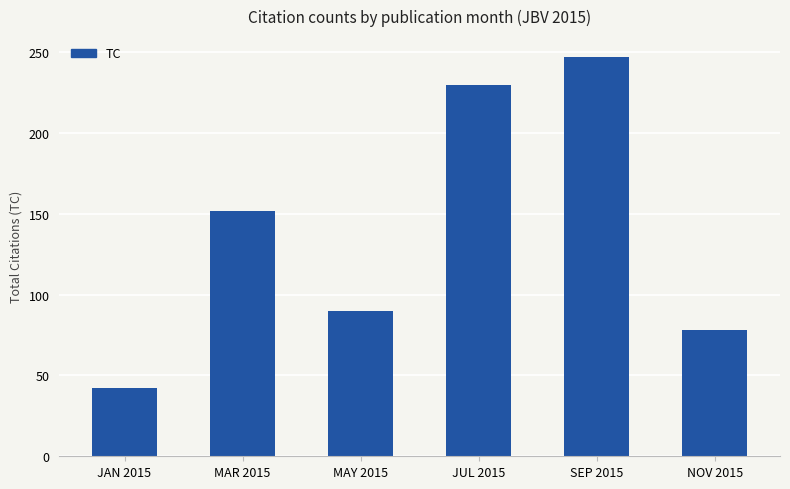

Which has a higher value, SEP 2015 or NOV 2015?

SEP 2015